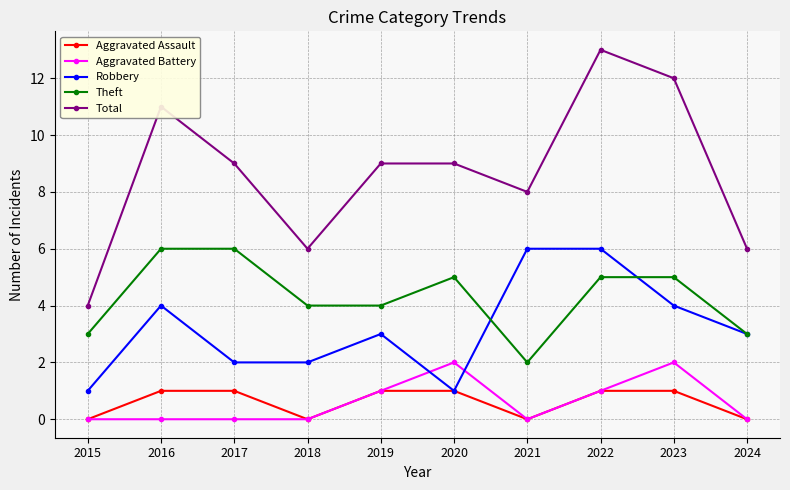

What is the difference between the second highest and minimum values in the Aggravated Battery series?

2